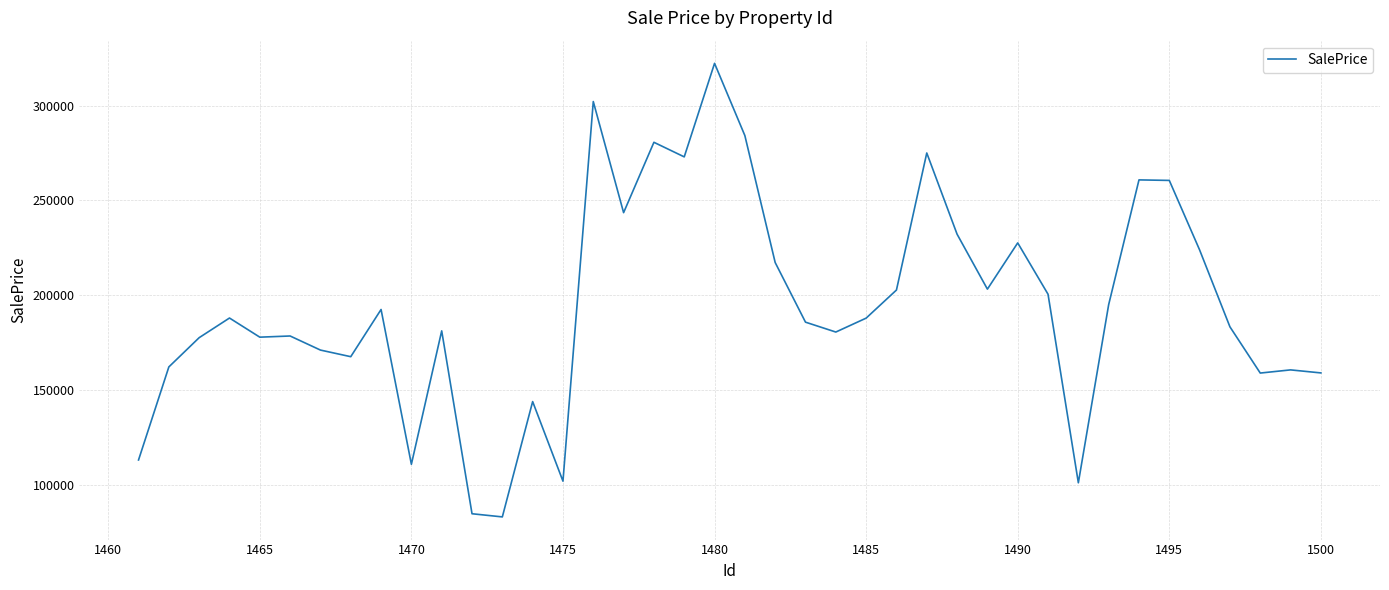

How many lines are shown in the chart?

1